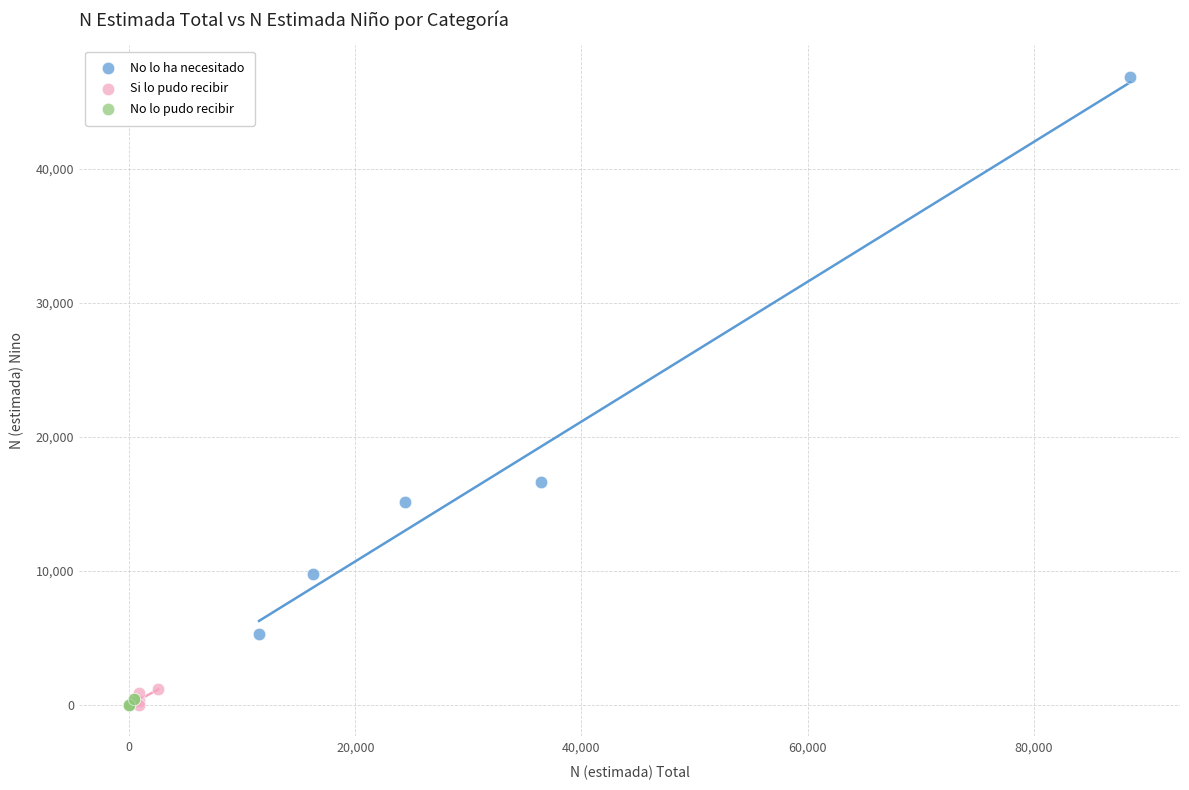

Which series reaches the maximum Y coordinate?

No lo ha necesitado